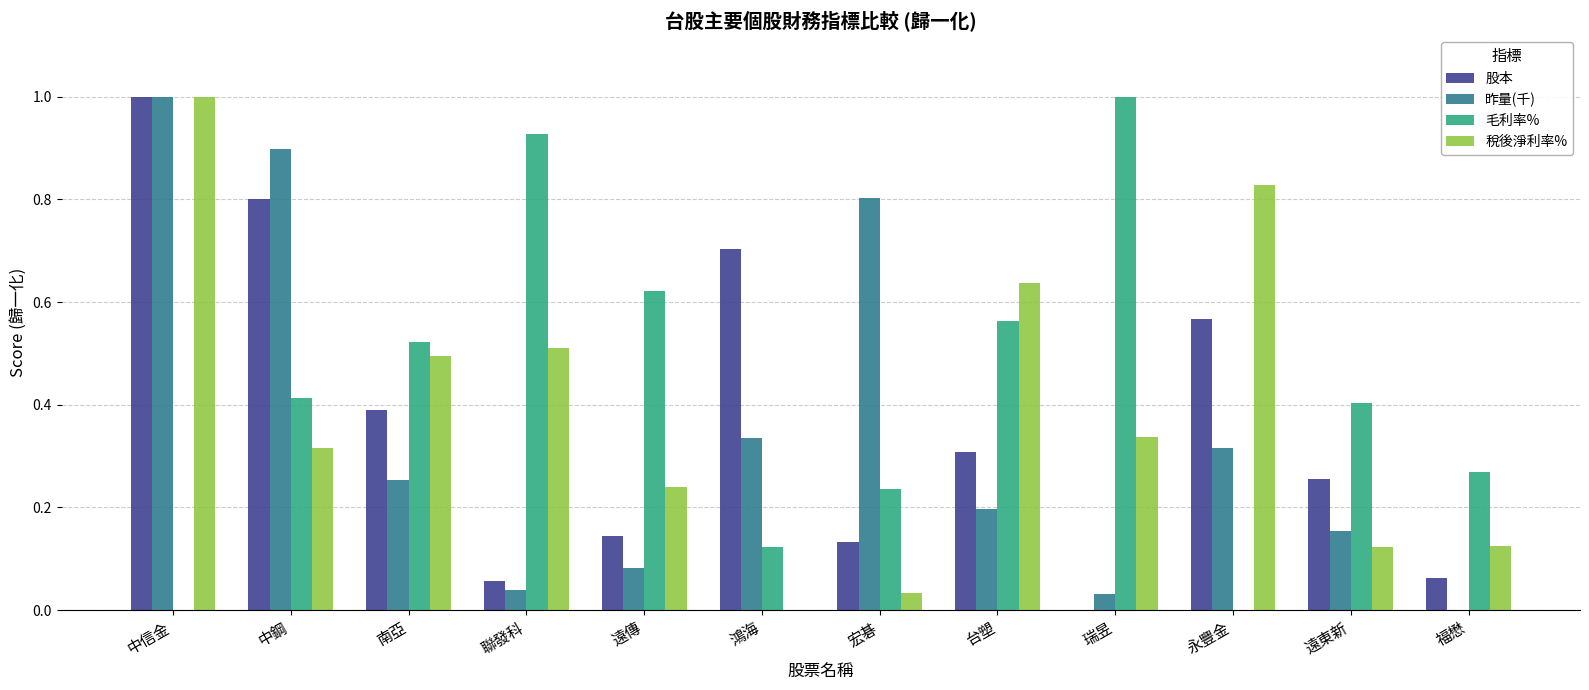

How many groups of bars are there?

12